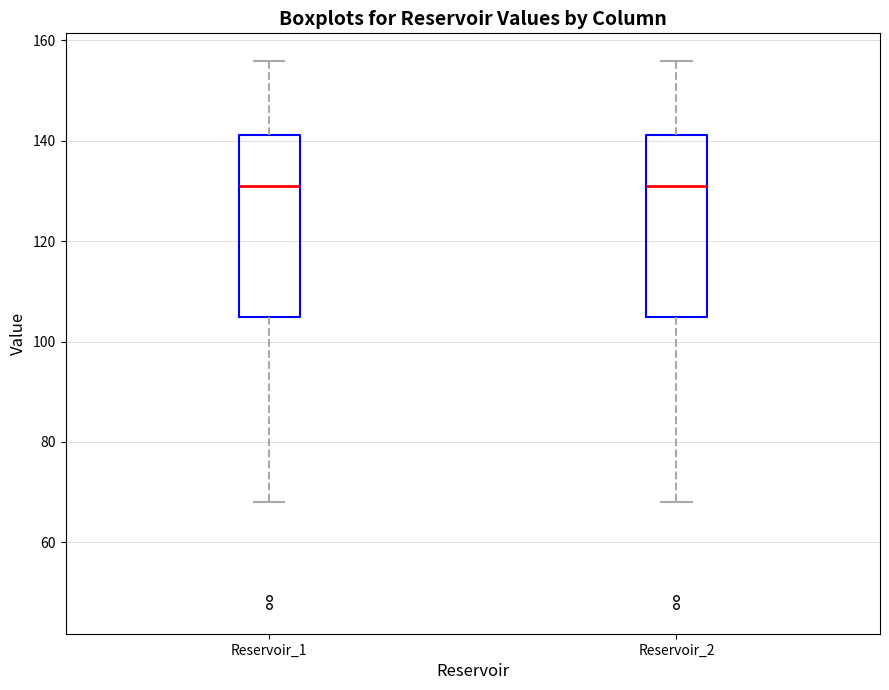

Where does the lower whisker of the box for Reservoir_2 end on the y-axis? The values are not printed on the chart, so give them approximately, as read against the axis.

68